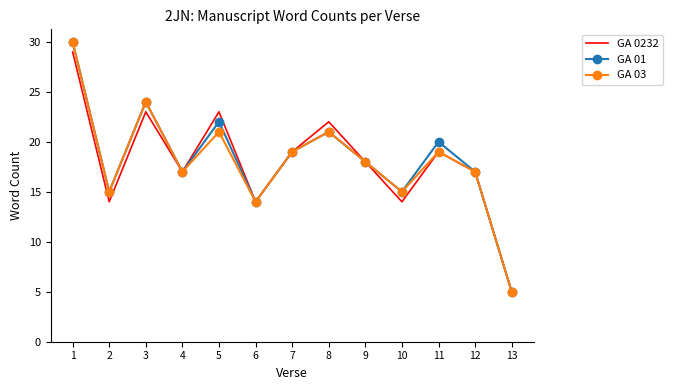

What is the sum of all GA 03 values?

235